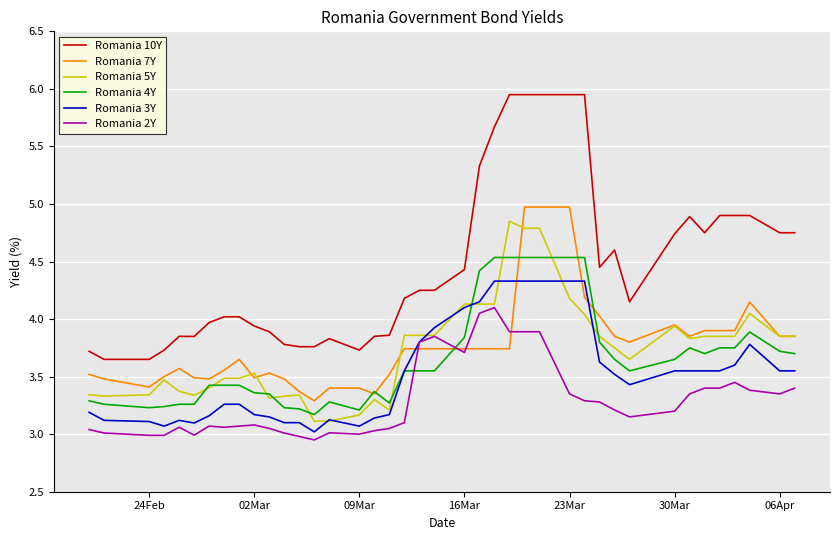

True or false: Romania 10Y and Romania 2Y cross at least once.

False